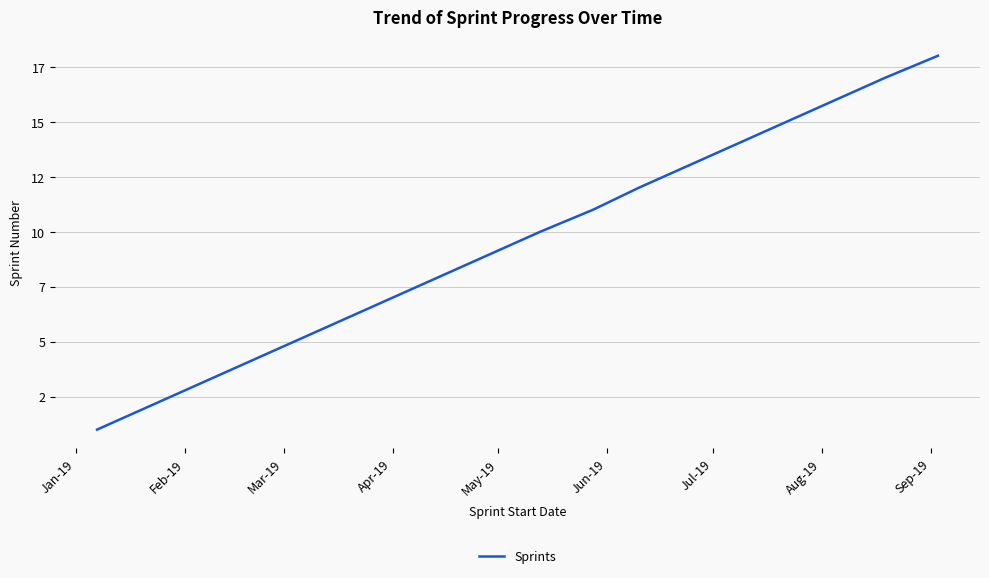

Does the chart have visible grid lines?

Yes